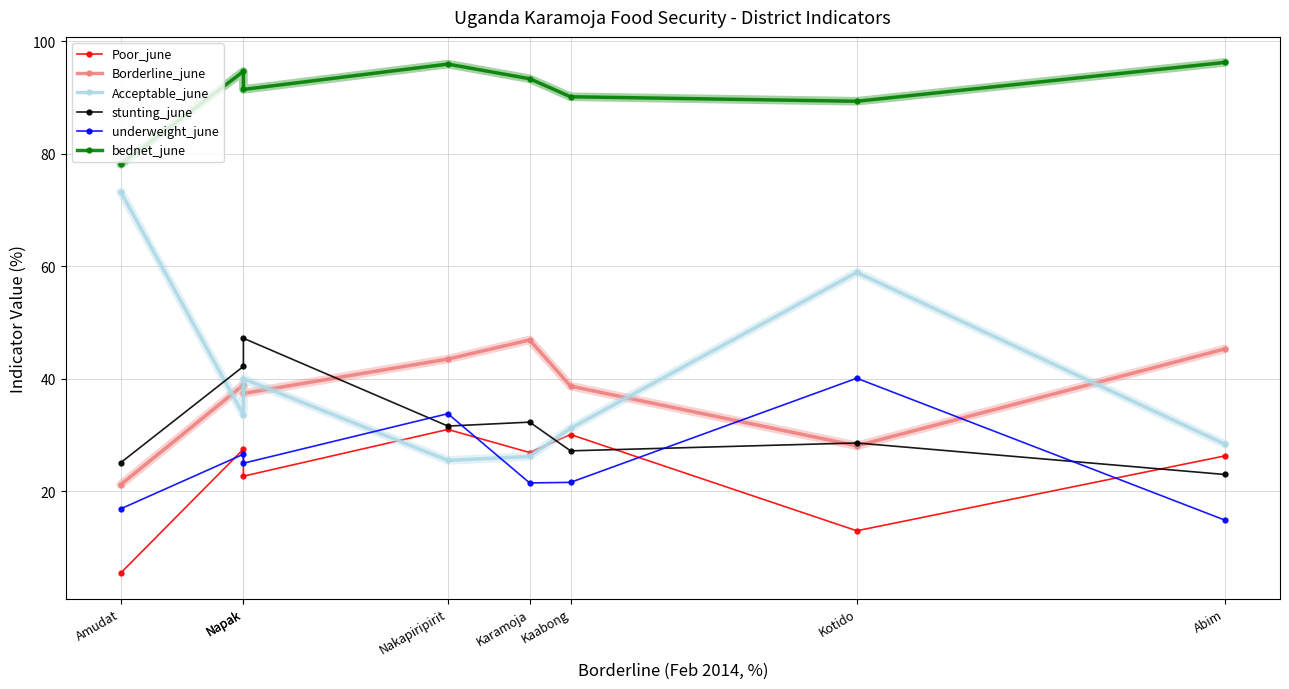

At which category is the sum across all series the highest?

Napak